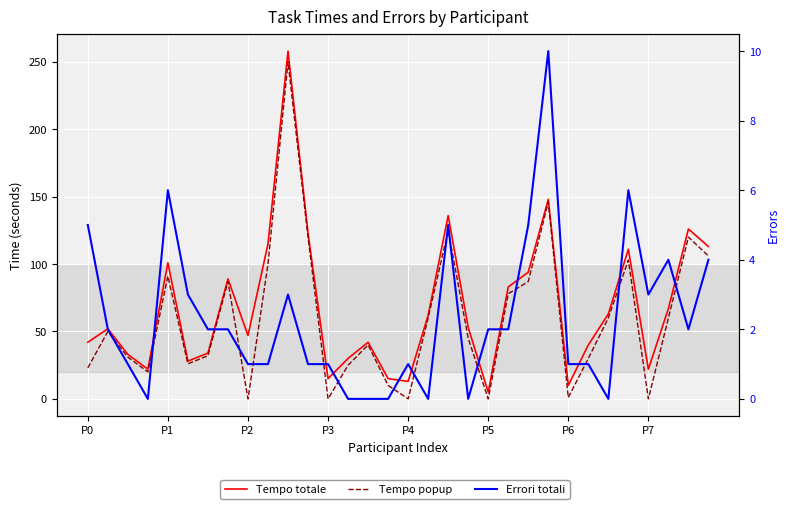

How many values in the Tempo popup series are below 50?

16